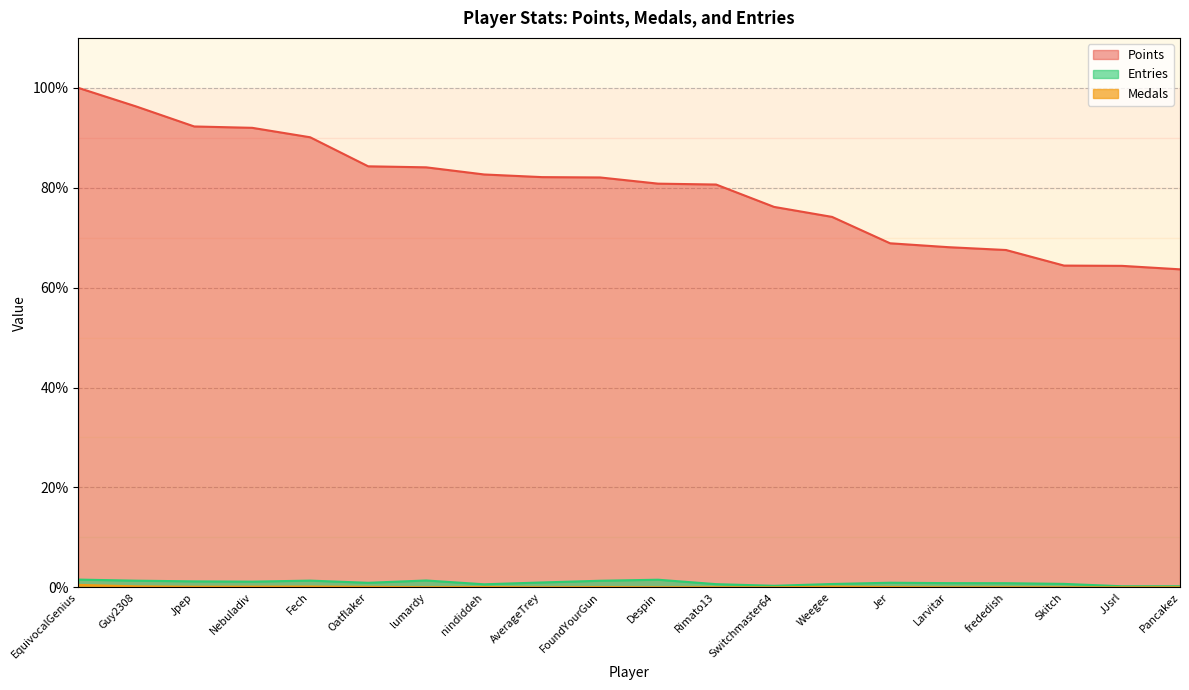

What is the spread (max minus min) of values at JJsrl?

64.4